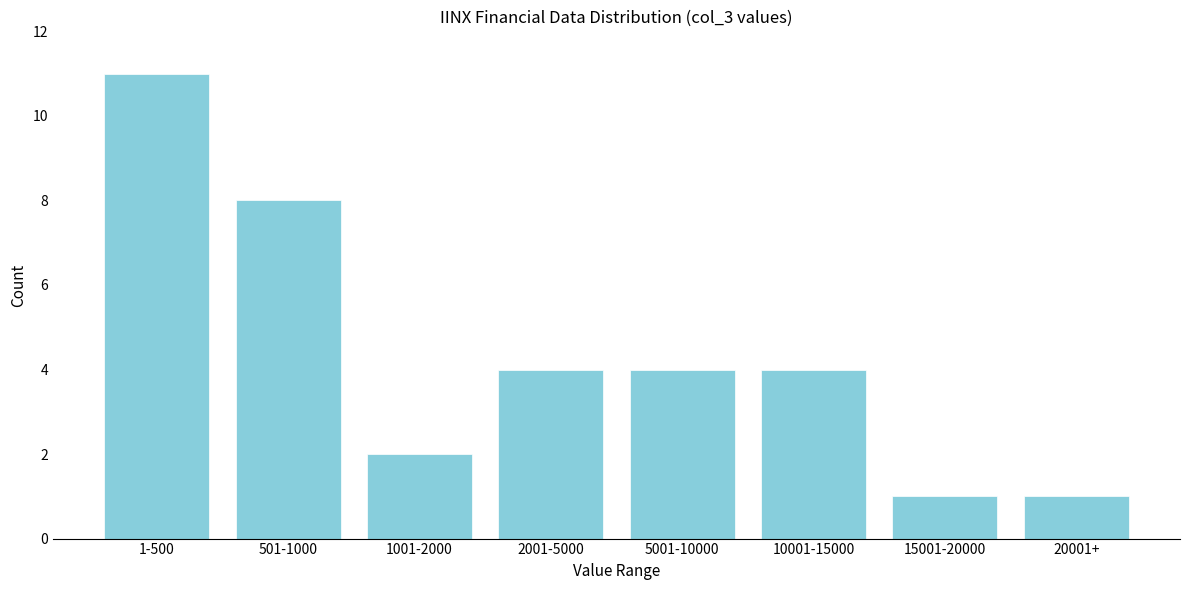

Reading right to left, list all the values displayed in this chart.

1	1	4	4	4	2	8	11